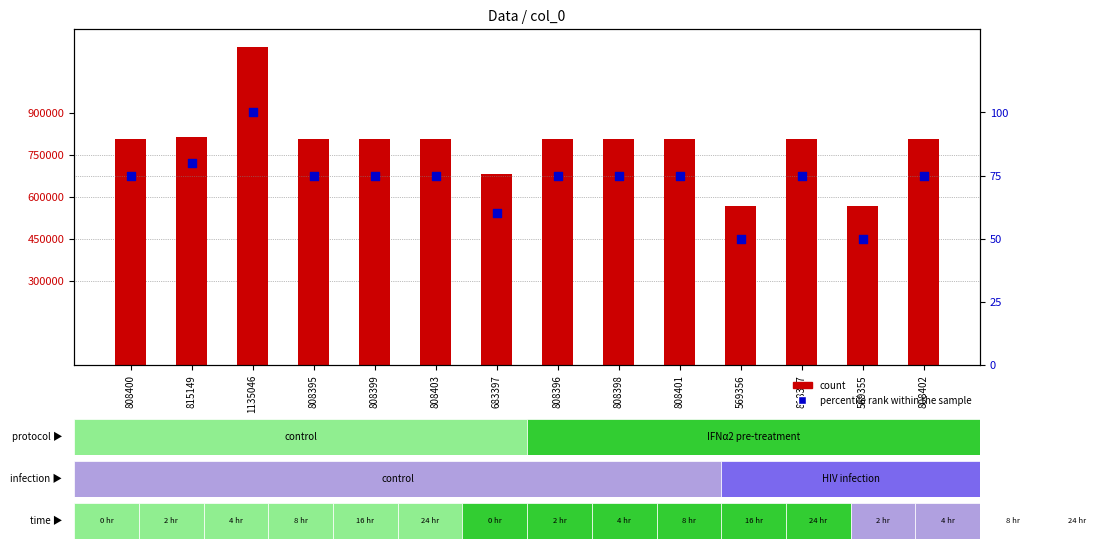

Which series has the largest total across all categories?

count